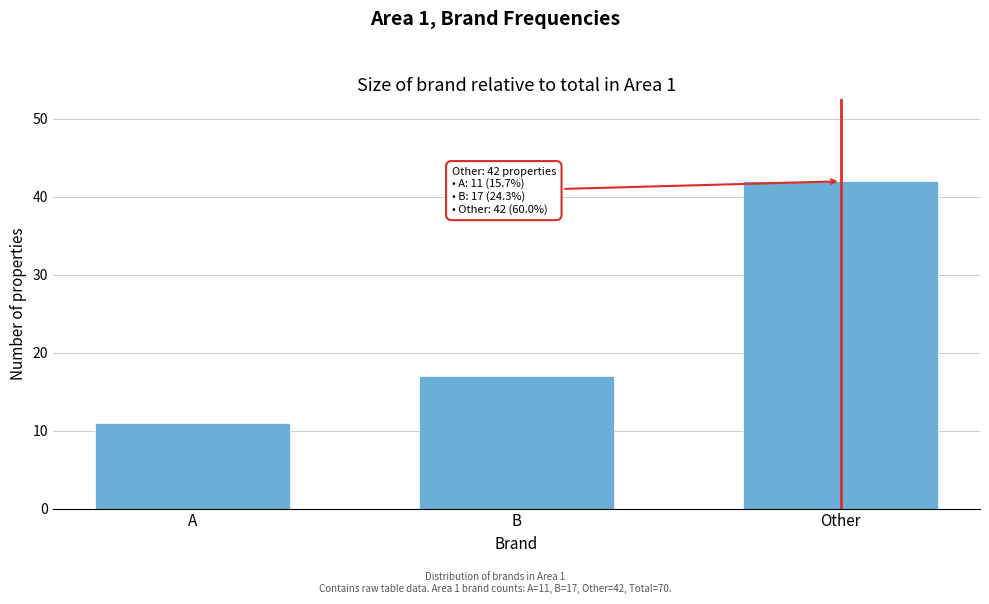

Reading left to right, list all the values displayed in this chart.

A=11	B=17	Other=42